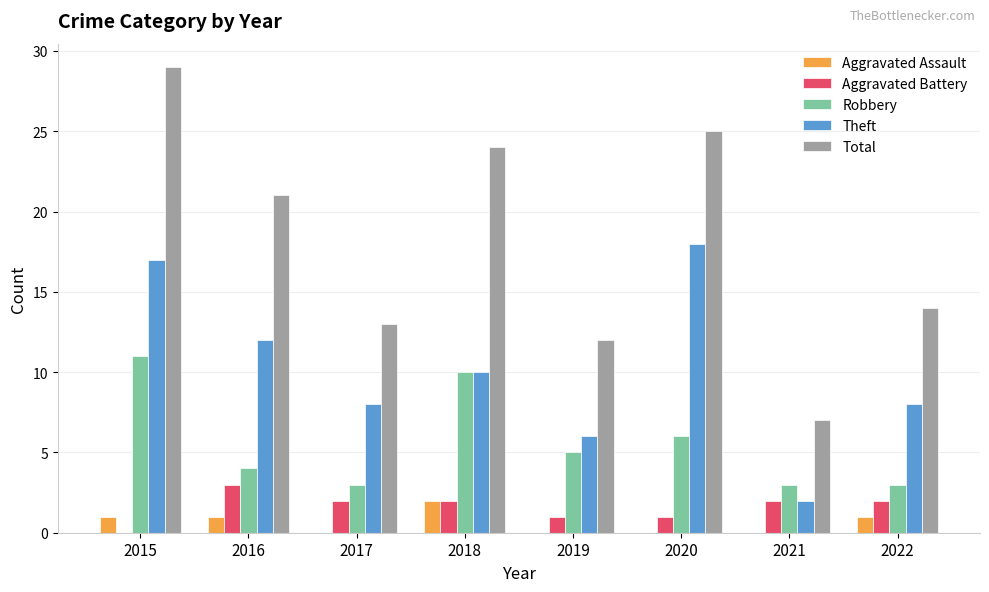

What is the maximum value shown in the chart?

29